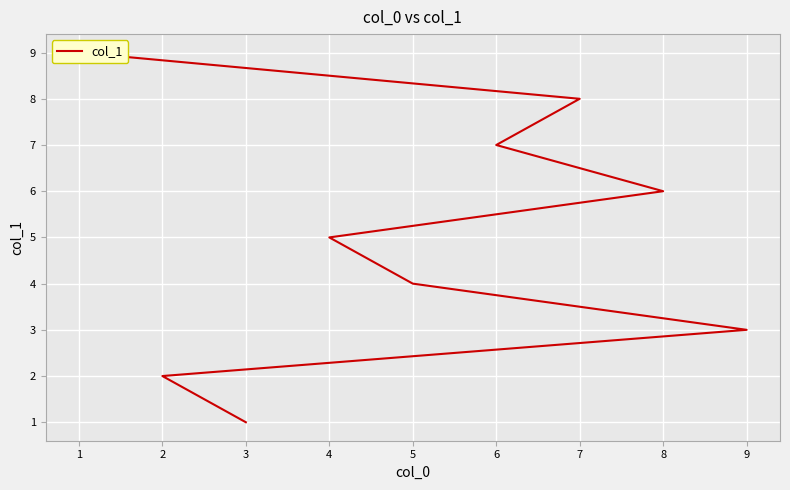

Reading left to right, transcribe all the data shown in this chart.

1	2	3	4	5	6	7	8	9